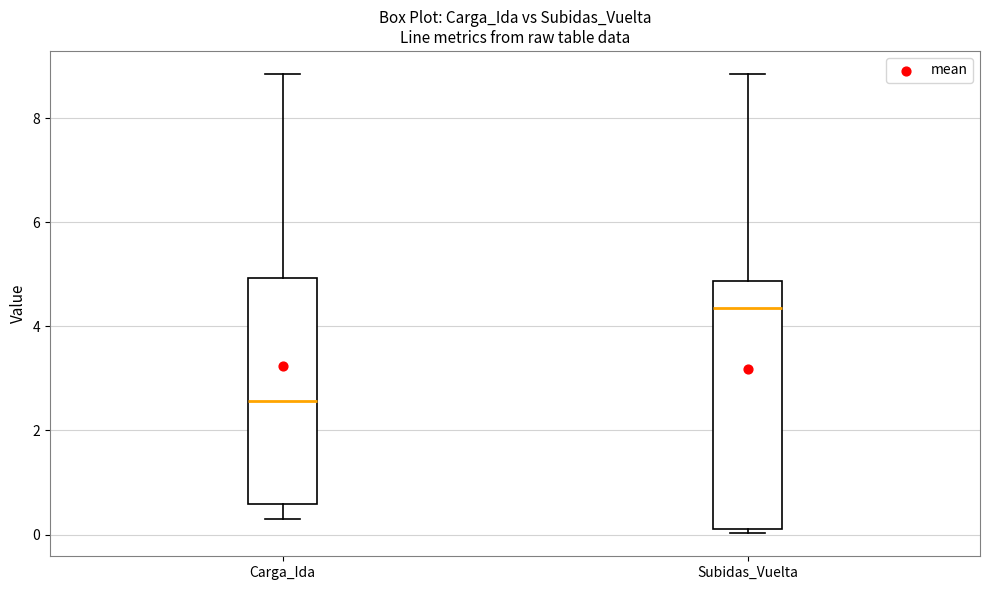

Reading left to right, transcribe this box plot: for each box, give where its median line is, the range the box spans, and where its two whiskers end, as read against the y-axis. The values are not printed on the chart, so give them approximately, as read against the axis.

Carga_Ida: median 2.6, box 0.6 to 5.0, whiskers 0.2 to 8.8
Subidas_Vuelta: median 4.4, box 0.2 to 4.8, whiskers 0.0 to 8.8